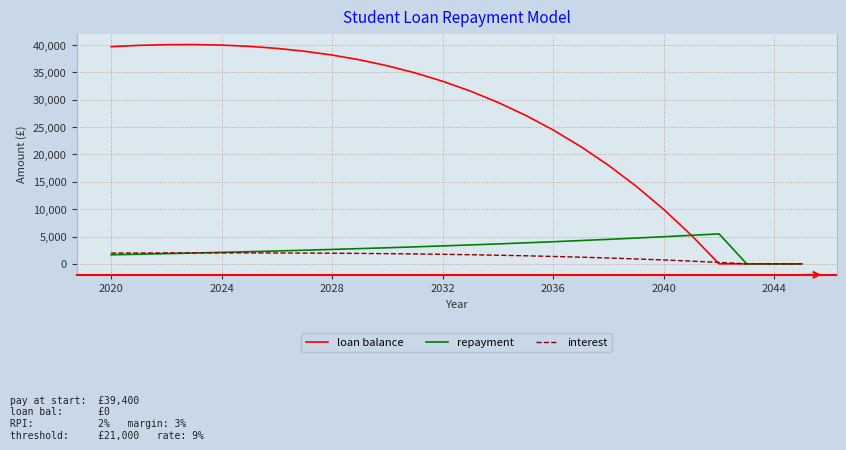

What is the greatest value displayed?

40087.9